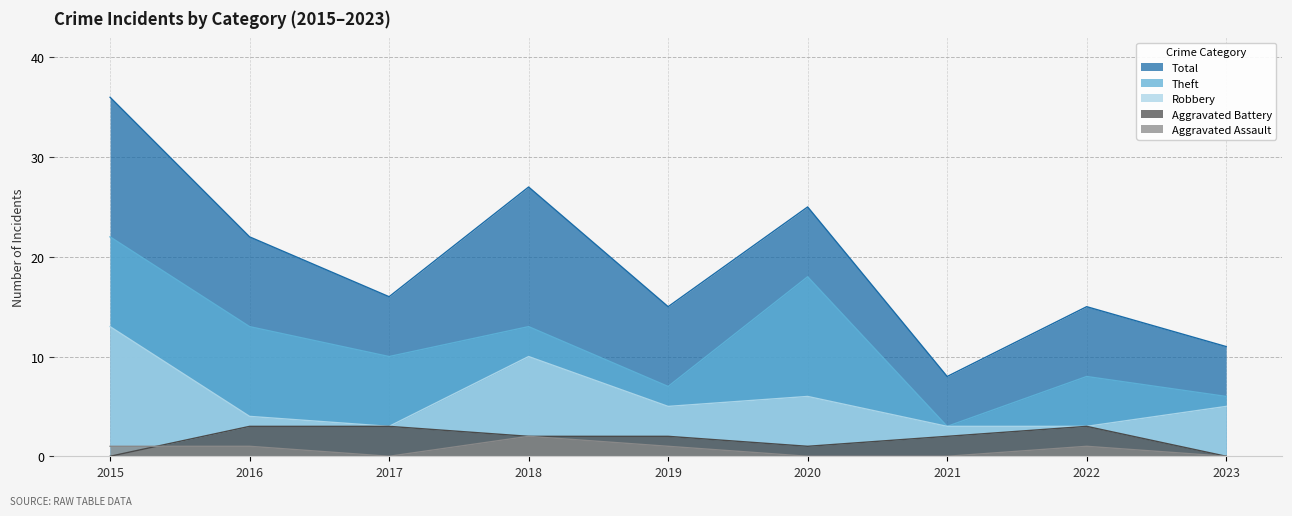

Does the chart display data point markers on the line(s)?

No